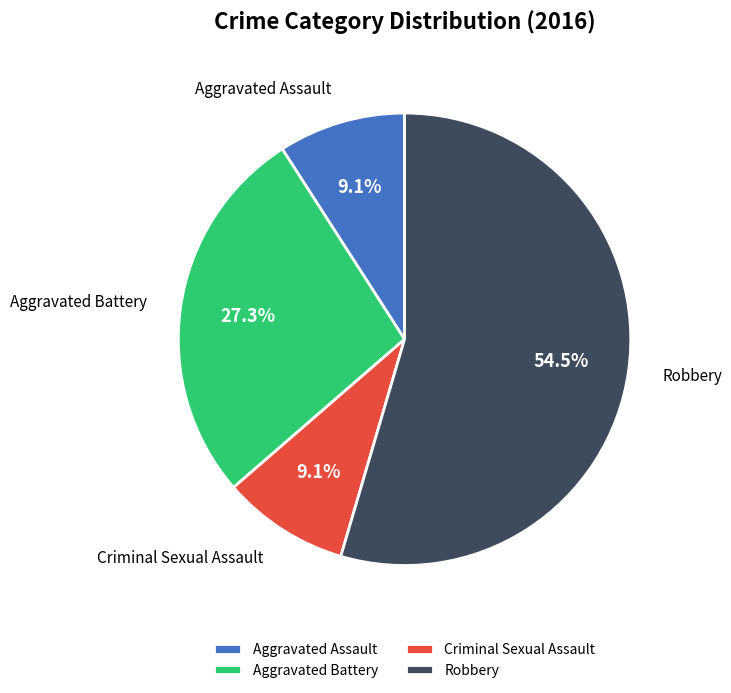

What is the largest slice in the pie chart?

Robbery